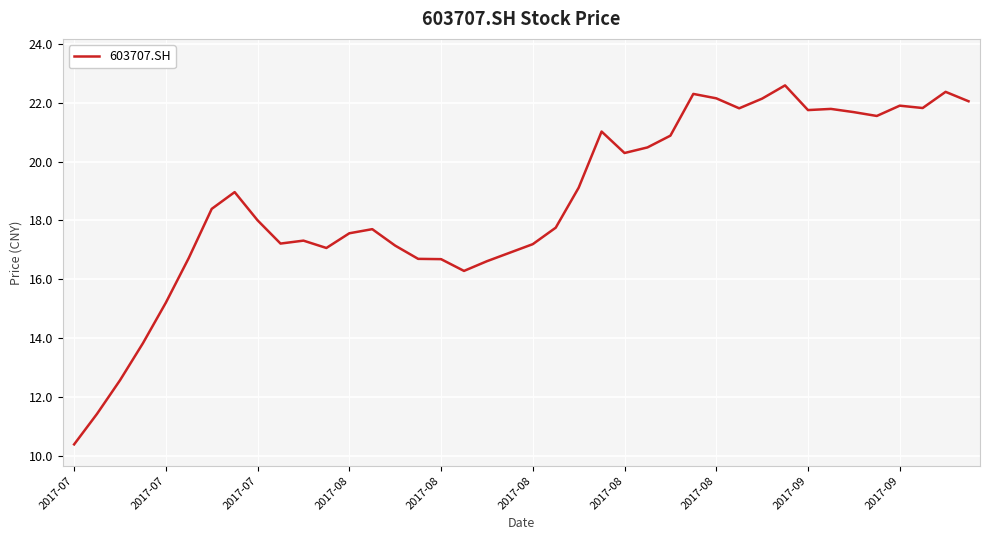

What is the difference between the maximum and minimum values?

12.2